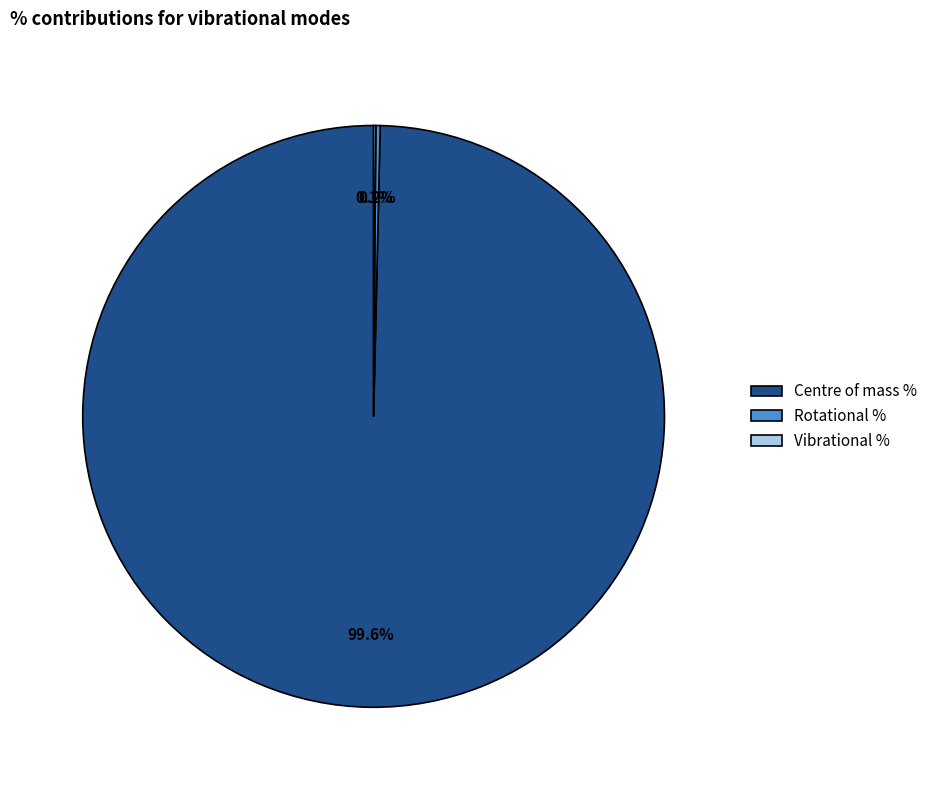

Does any single category account for the majority?

Yes